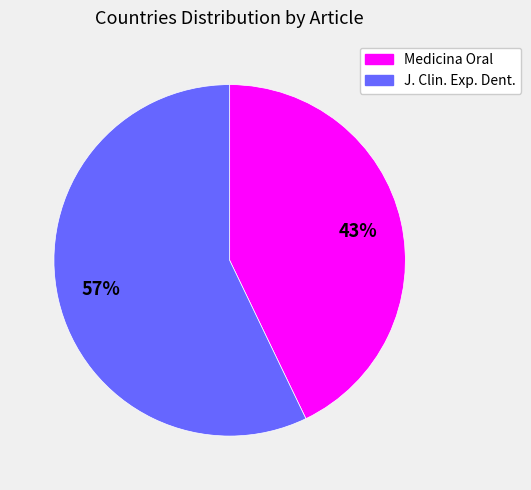

To the nearest percent, what percentage of the pie is Medicina Oral?

43%